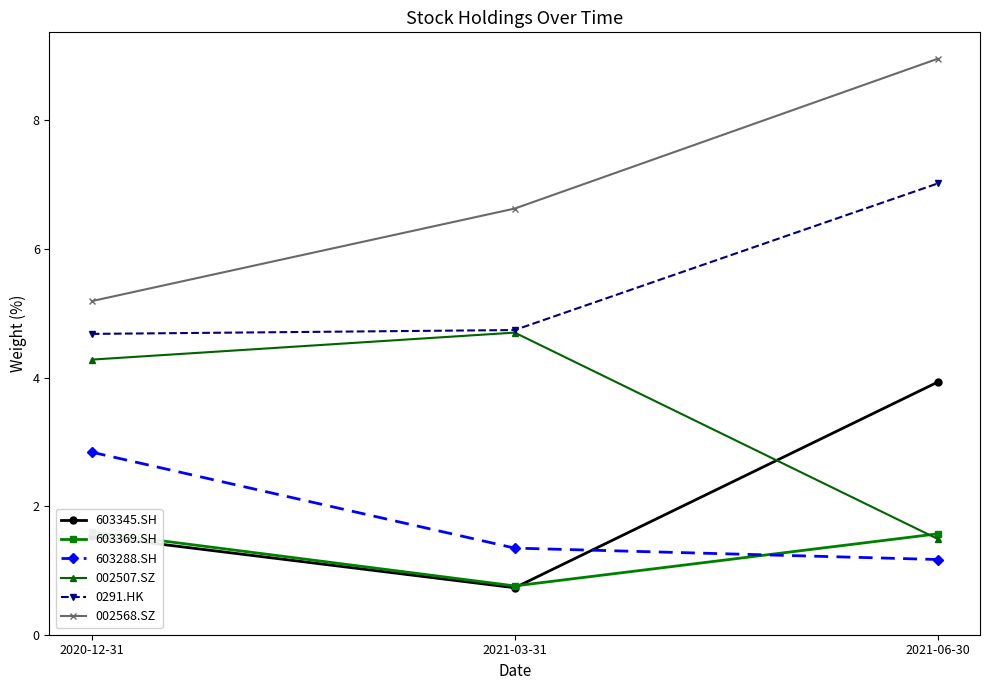

Reading left to right, extract all data points from this chart.

603345.SH: 1.5	0.7	3.9
603369.SH: 1.6	0.8	1.6
603288.SH: 2.8	1.3	1.2
002507.SZ: 4.3	4.7	1.5
0291.HK: 4.7	4.7	7.0
002568.SZ: 5.2	6.6	9.0